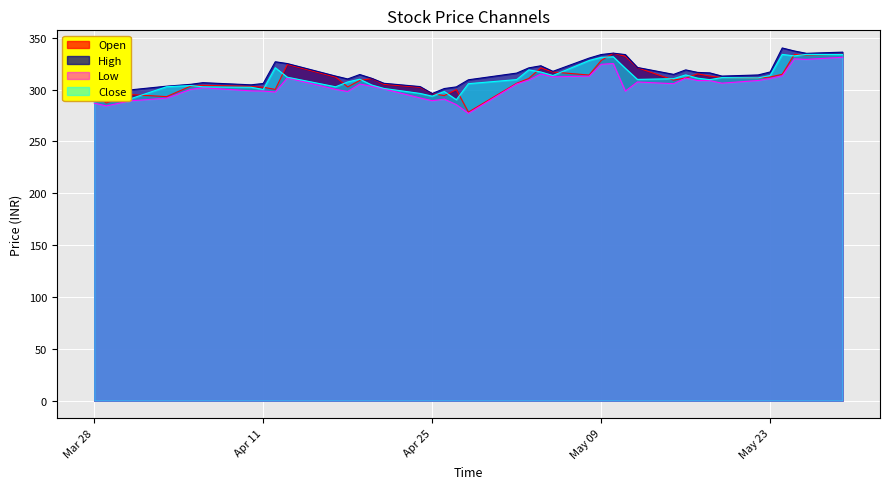

What is the minimum value for Low?

277.1